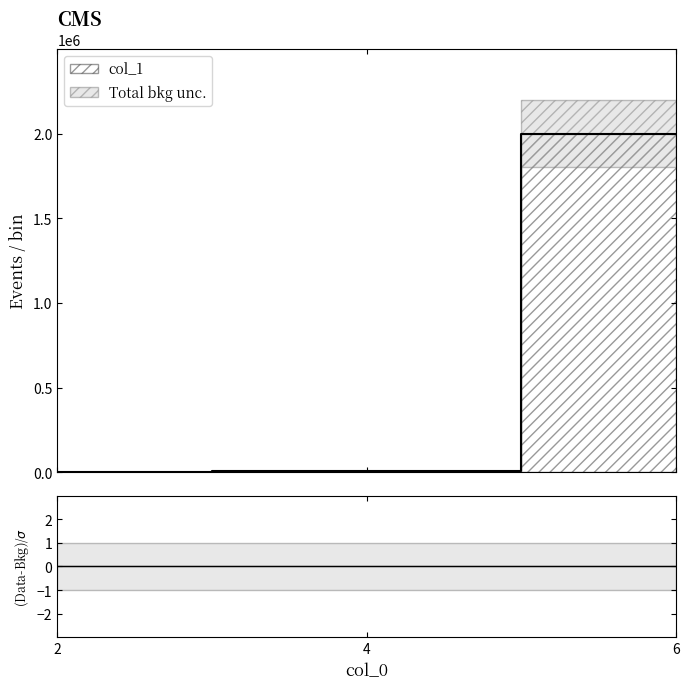

What is the sum of all values?

2008296